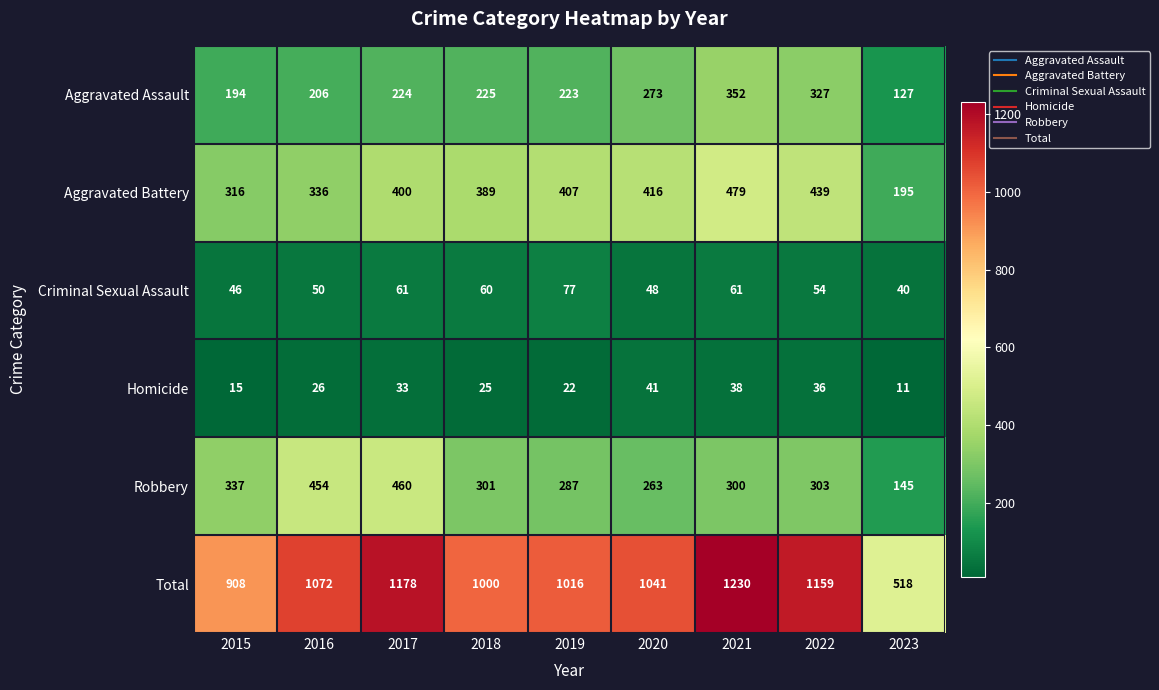

The Total series shows 546 at 2018. True or false?

False